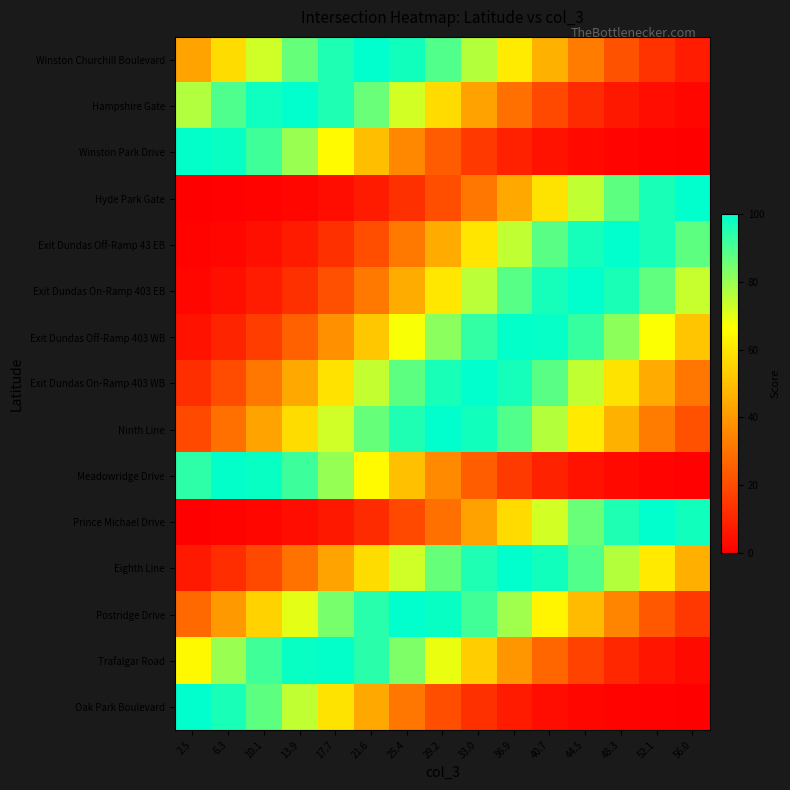

Rank the series at 17.7 from lowest to highest value.

Hyde Park Gate, Prince Michael Drive, Exit Dundas Off-Ramp 43 EB, Exit Dundas On-Ramp 403 EB, Exit Dundas Off-Ramp 403 WB, Eighth Line, Exit Dundas On-Ramp 403 WB, Oak Park Boulevard, Winston Park Drive, Ninth Line, Meadowridge Drive, Postridge Drive, Hampshire Gate, Winston Churchill Boulevard, Trafalgar Road